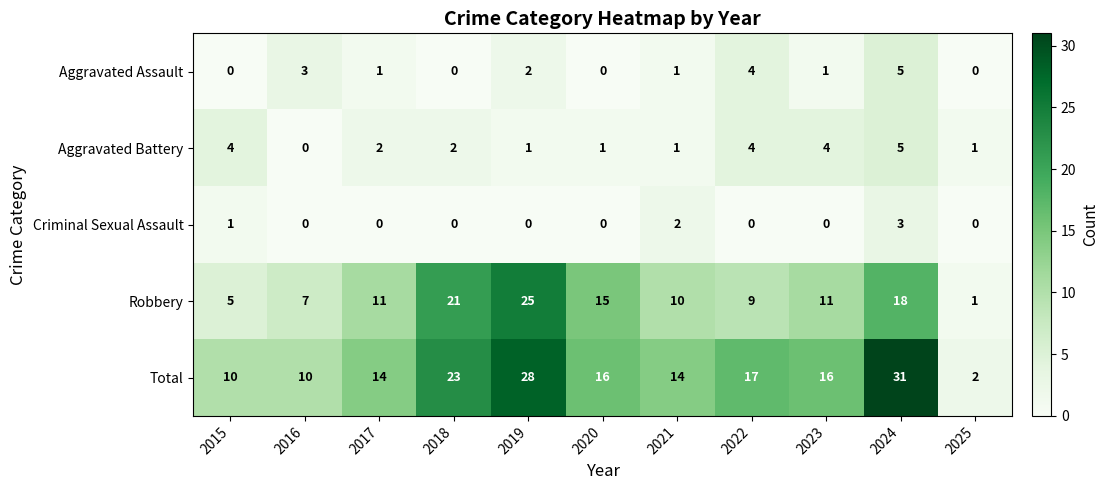

How many Total values are between 10 and 23?

8